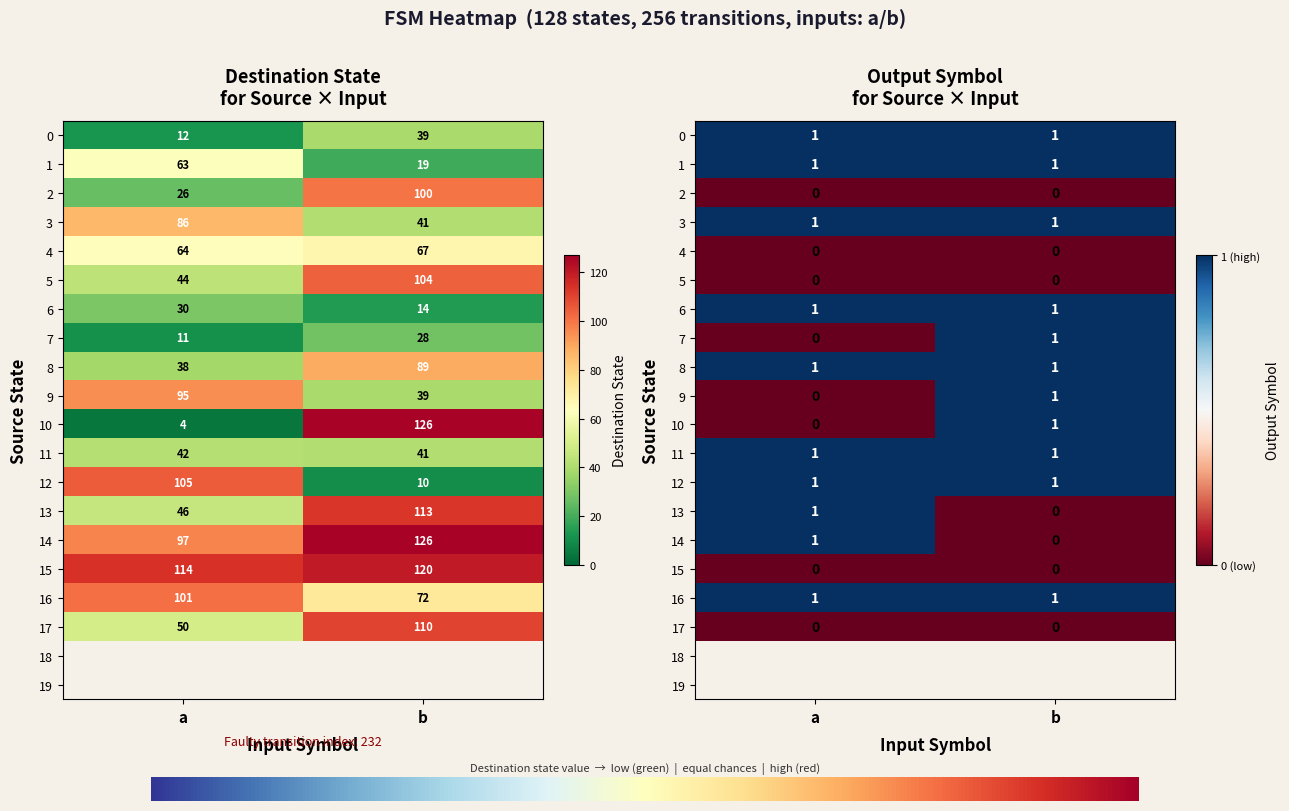

Count the number of data series in this chart.

20